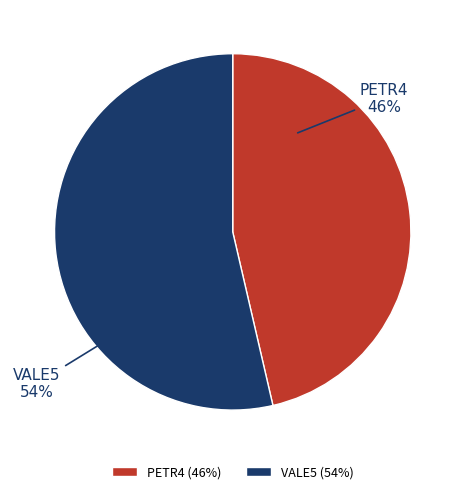

To the nearest percent, what is the combined percentage of VALE5 and PETR4?

100%